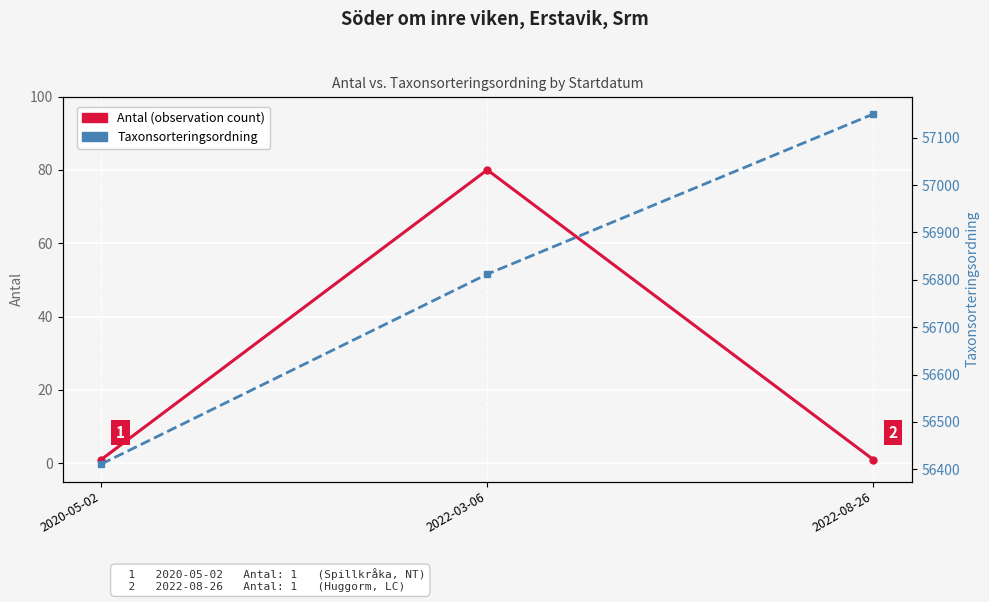

Is it true that Taxonsorteringsordning equals 56411 at 2020-05-02?

True